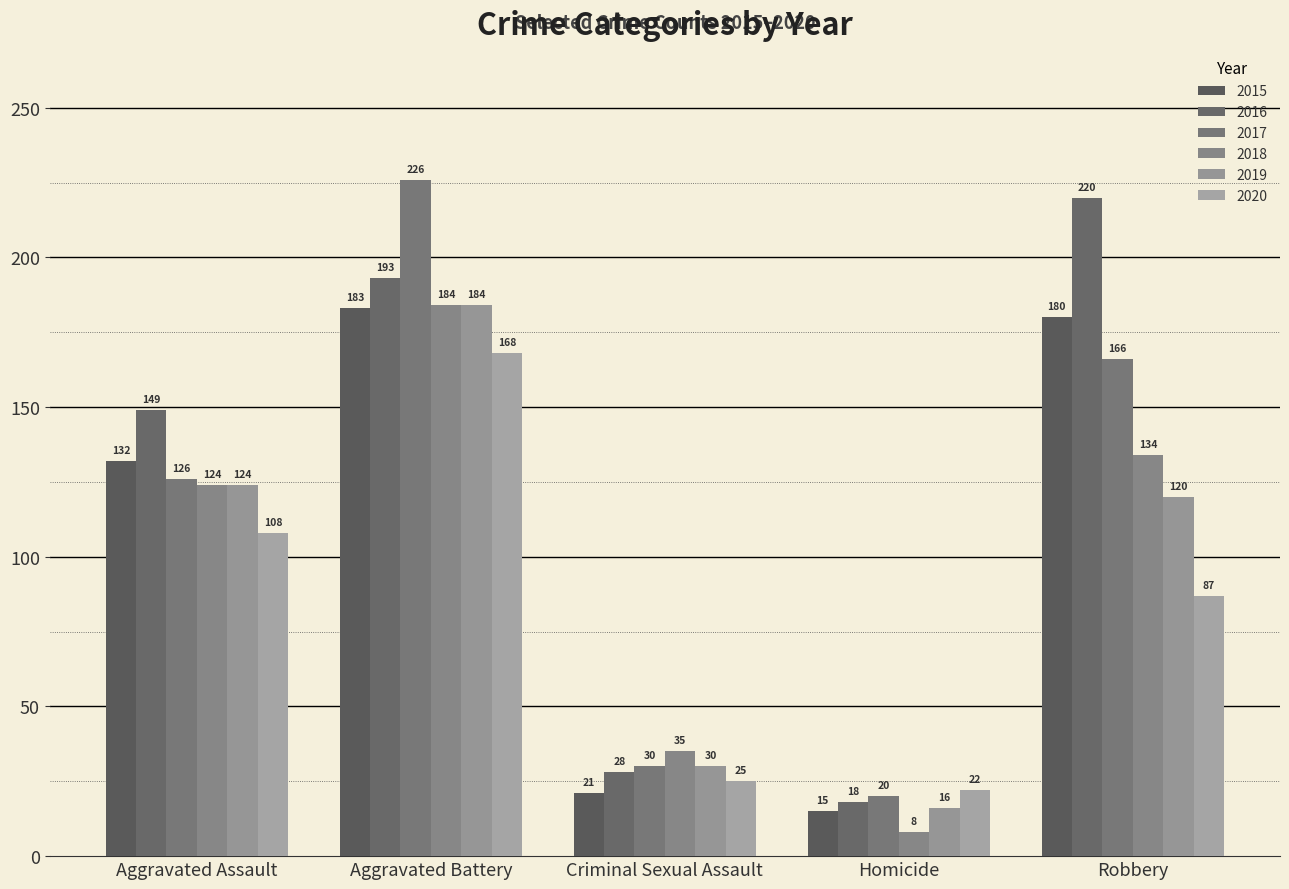

Between Aggravated Battery and Robbery, which series saw the biggest shift?

2020